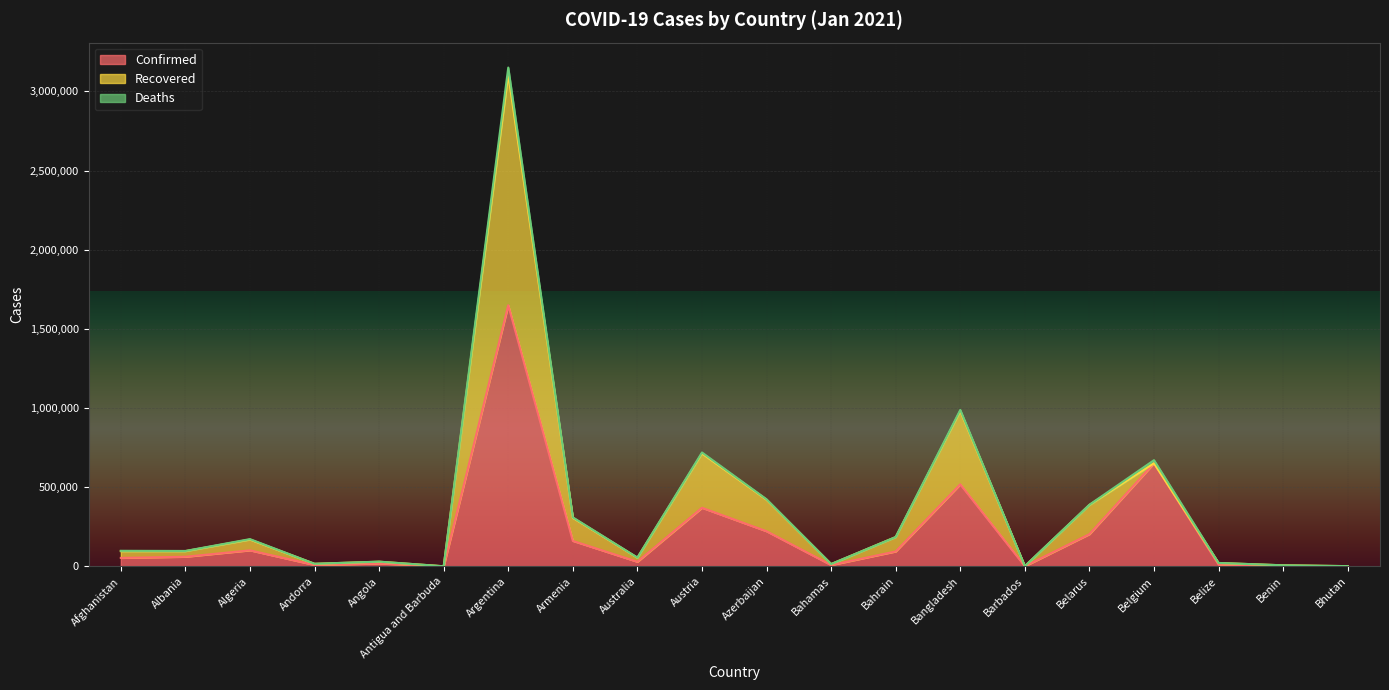

True or false: Confirmed and Recovered intersect in this chart.

False